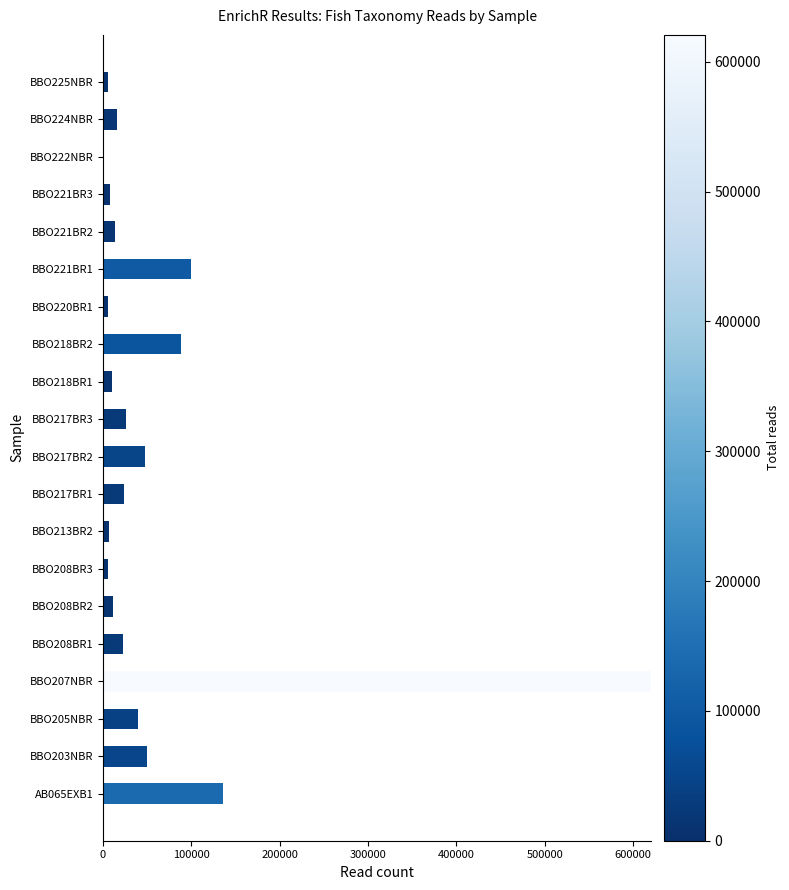

How many categories are shown in the chart?

20